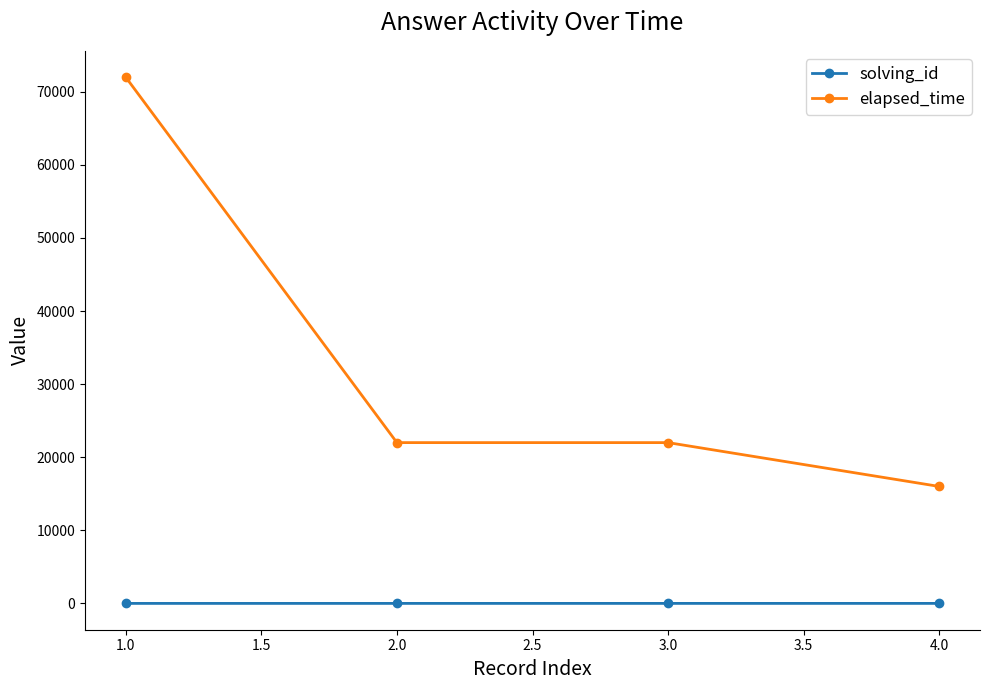

The value of elapsed_time at 4.0 is 16000. True or false?

True